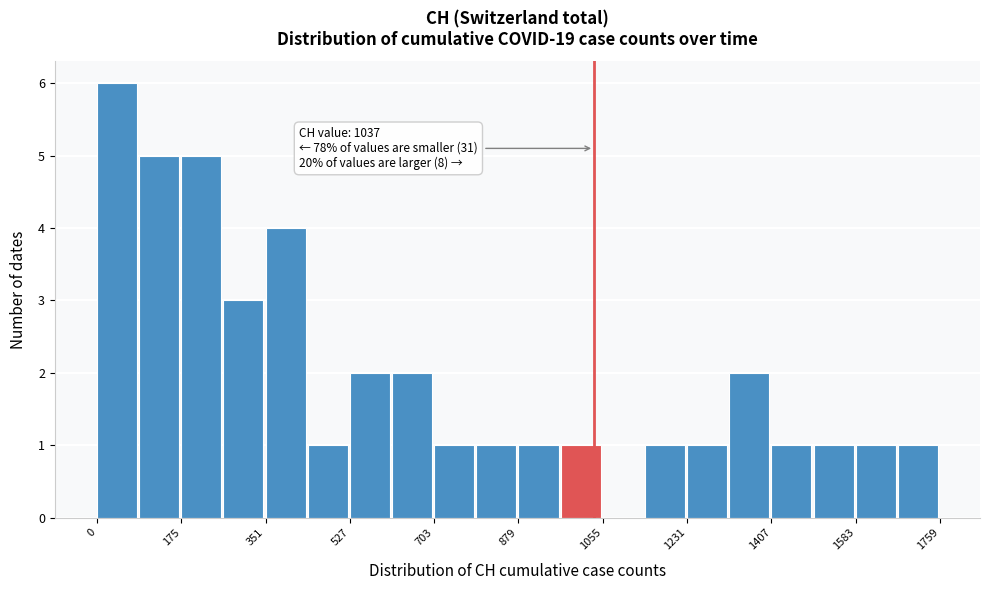

Over which range of the x-axis is the bar tallest?

0 to 80